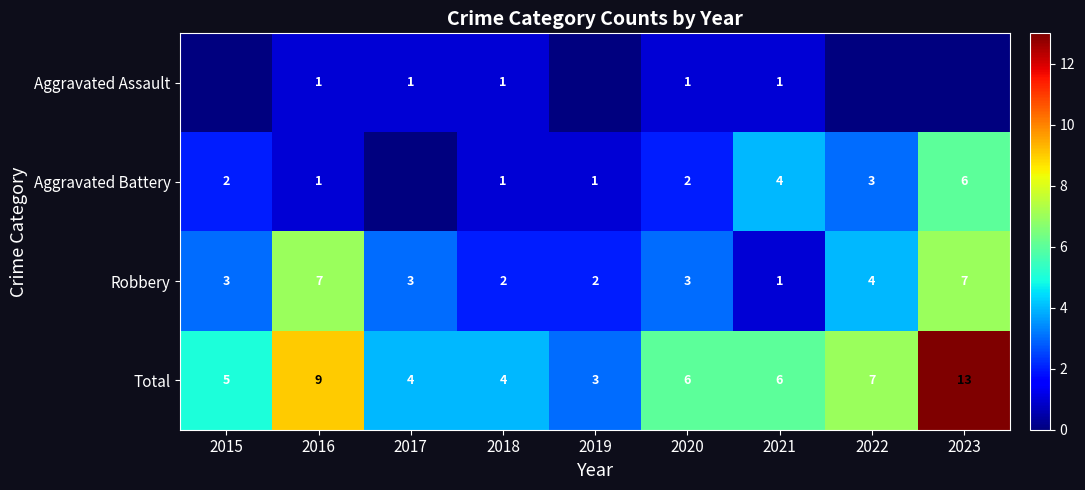

What is the sum of all Robbery values?

32